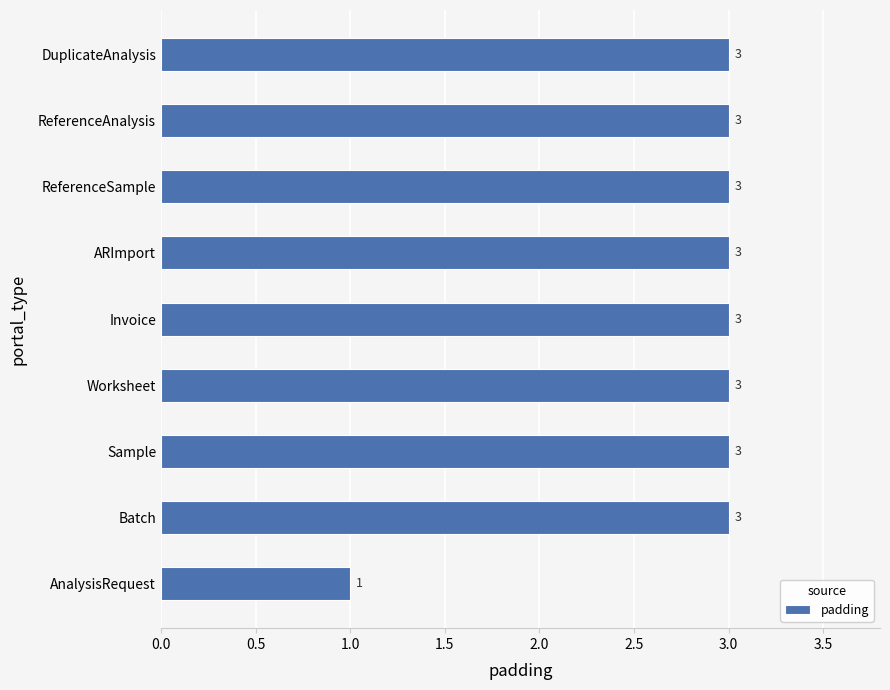

Approximately how many times larger is the value at ARImport compared to Worksheet?

1.0